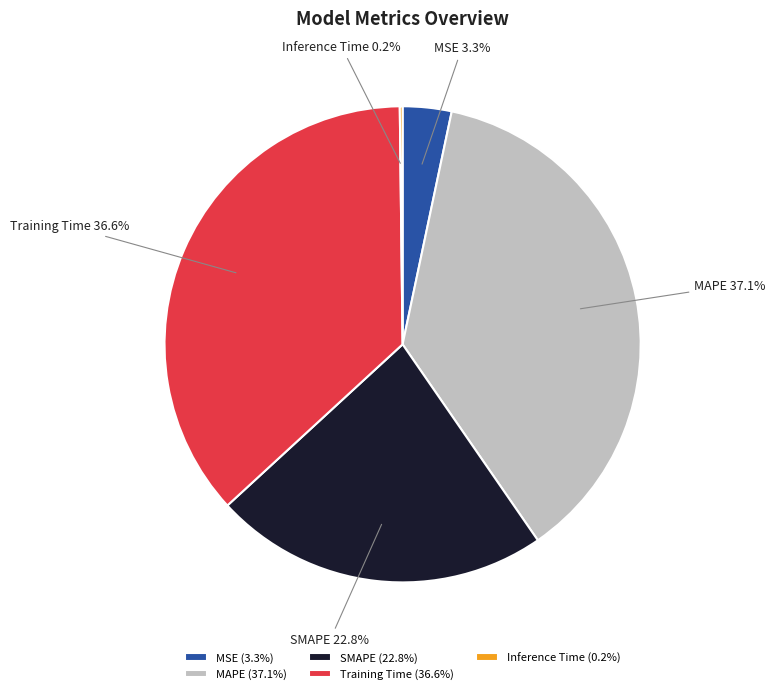

Which has a higher value, Training Time or MSE?

Training Time